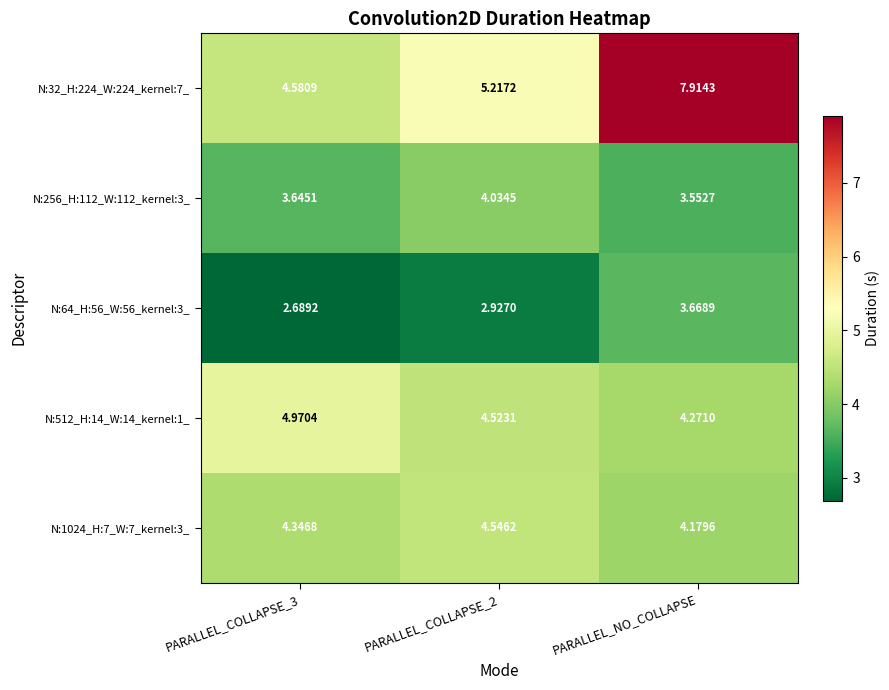

Which category has the highest value in the N:64_H:56_W:56_kernel:3_ series?

PARALLEL_NO_COLLAPSE